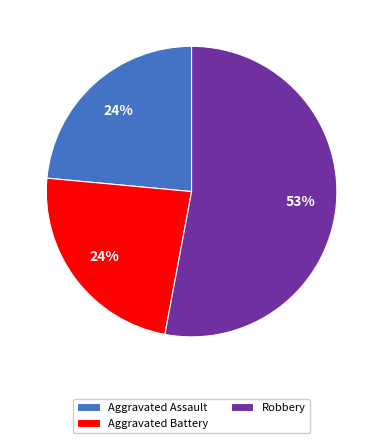

Is it true that Aggravated Assault is 32% of the pie?

False